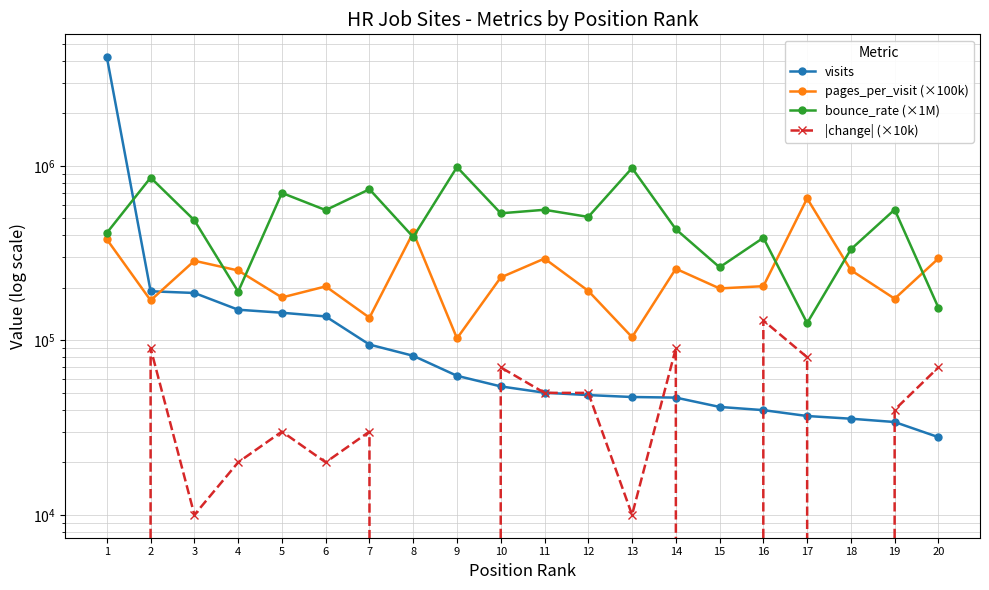

Is it true that |change| (×10k) equals 0.0 at 1?

True